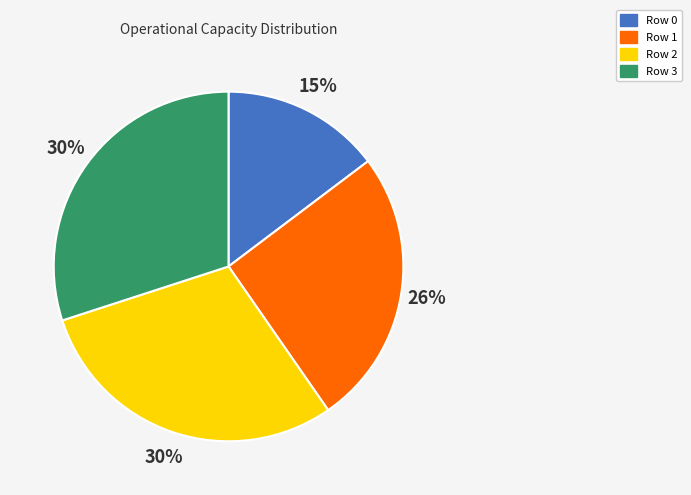

To the nearest percent, what is the difference between the largest and smallest slice percentages?

15%